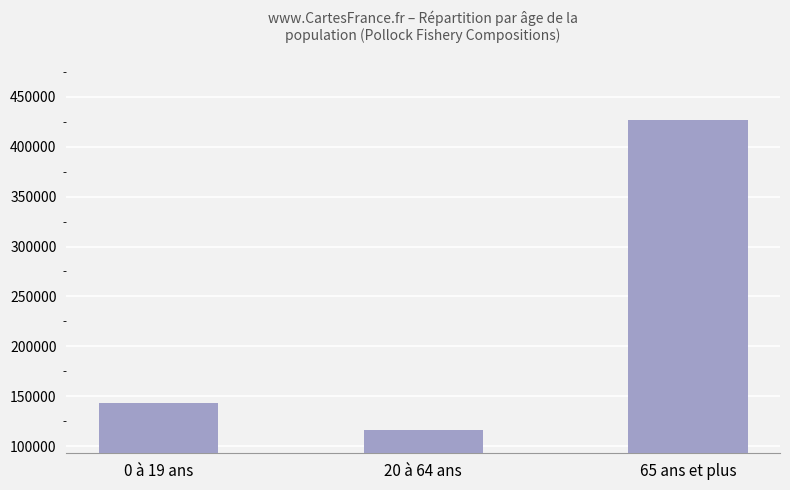

What is the average value?

228604